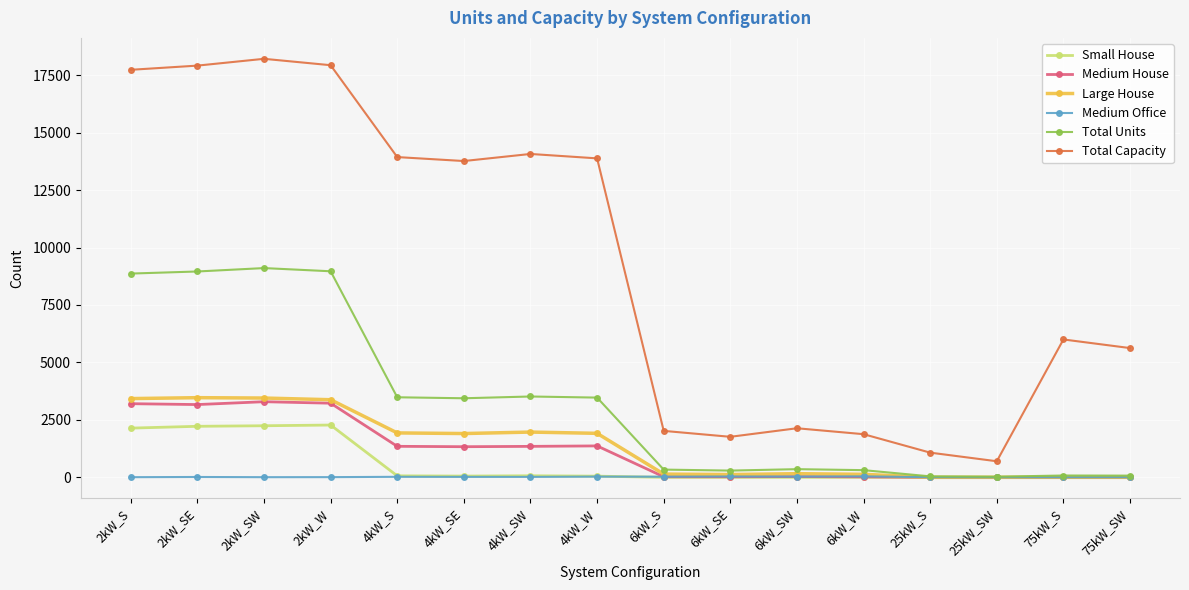

How many data points in Medium Office are less than 19?

8